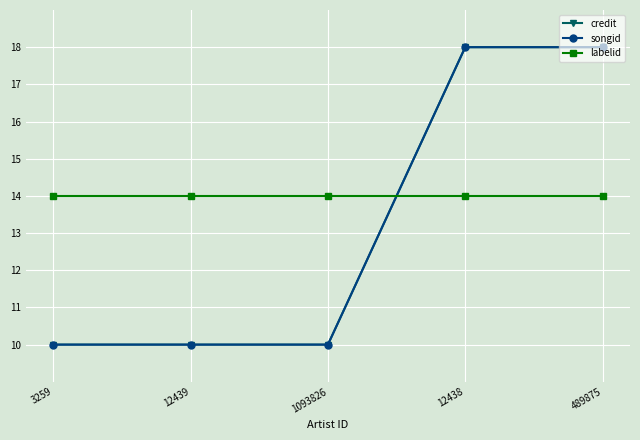

List the labels in order of credit value, largest first.

12438, 489875, 3259, 12439, 1093826